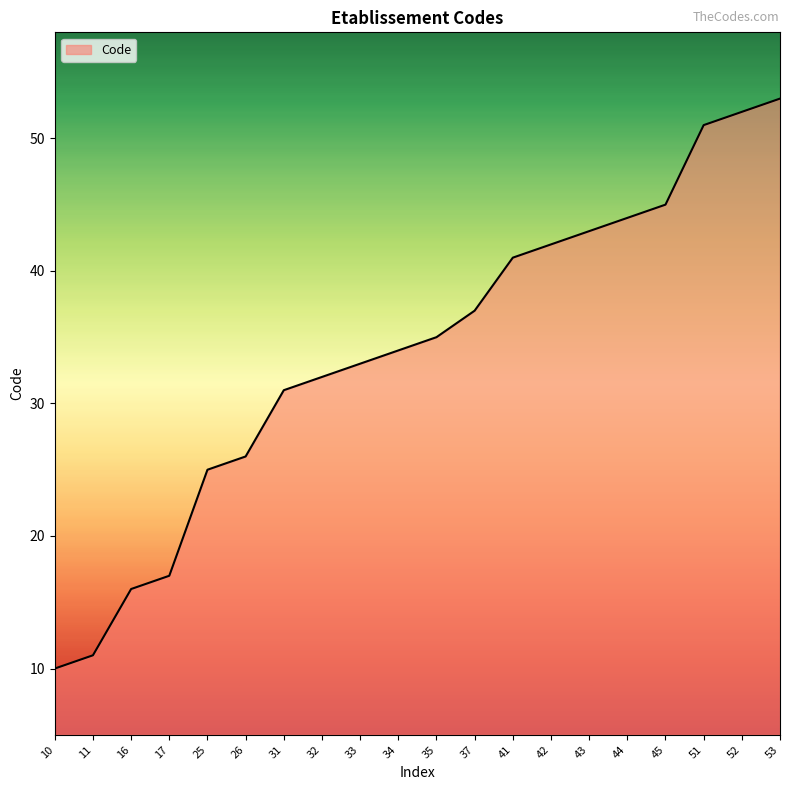

Is it true that the value at 34 is 34?

True